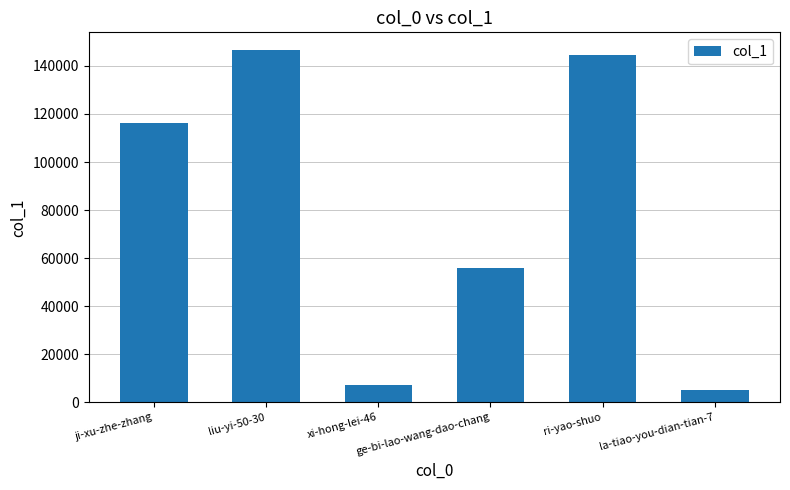

What value does the data have at ji-xu-zhe-zhang, to the nearest 50?

116350